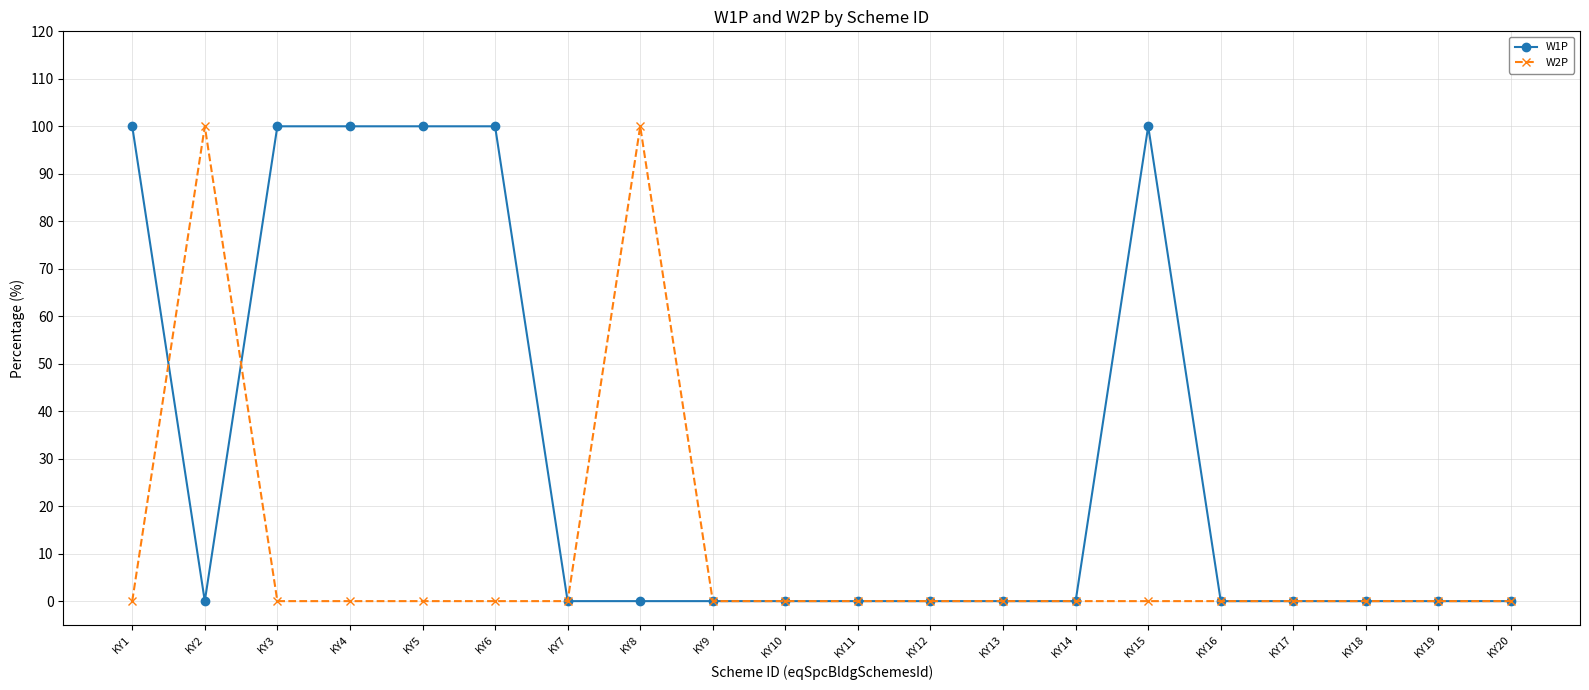

In W2P, how many points are higher than both neighbors (excluding endpoints)?

2